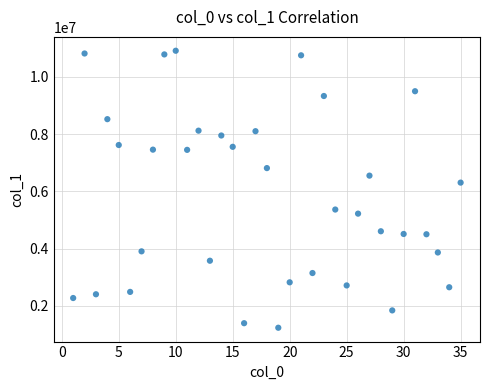

What Y value in the scatter plot is closest to 6076986?

6308419